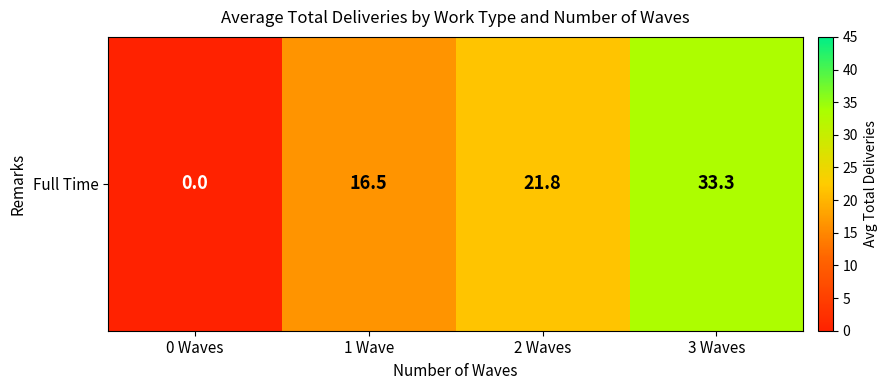

The chart shows a value of 10.9 at 3 Waves. True or false?

False